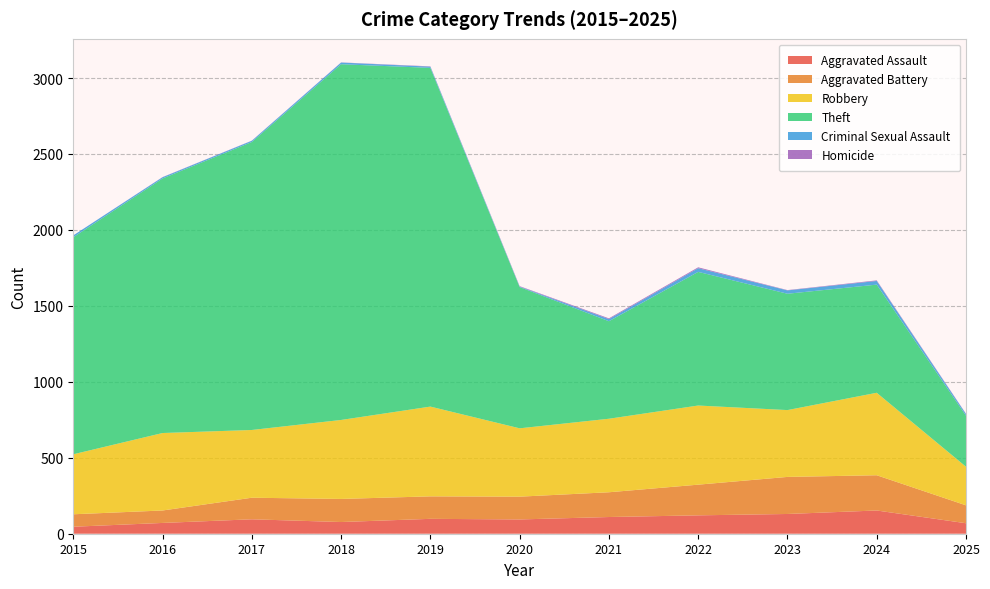

Reading left to right, what are all the values shown in this chart?

Aggravated Assault: 46	71	95	77	98	94	110	121	130	153	69
Aggravated Battery: 82	82	142	152	148	150	163	202	244	232	118
Robbery: 395	510	446	520	591	450	484	521	440	543	254
Theft: 1429	1676	1896	2342	2230	930	642	880	766	712	336
Criminal Sexual Assault: 12	8	8	11	8	3	14	24	22	24	11
Homicide: 0	1	1	1	2	3	5	6	2	4	2